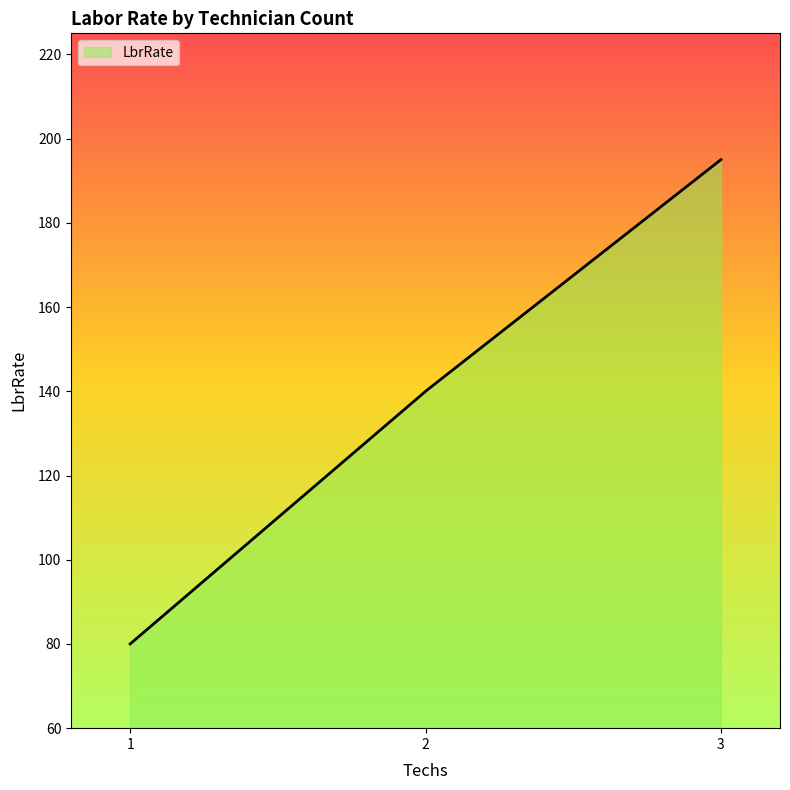

What is the greatest value displayed?

195.0